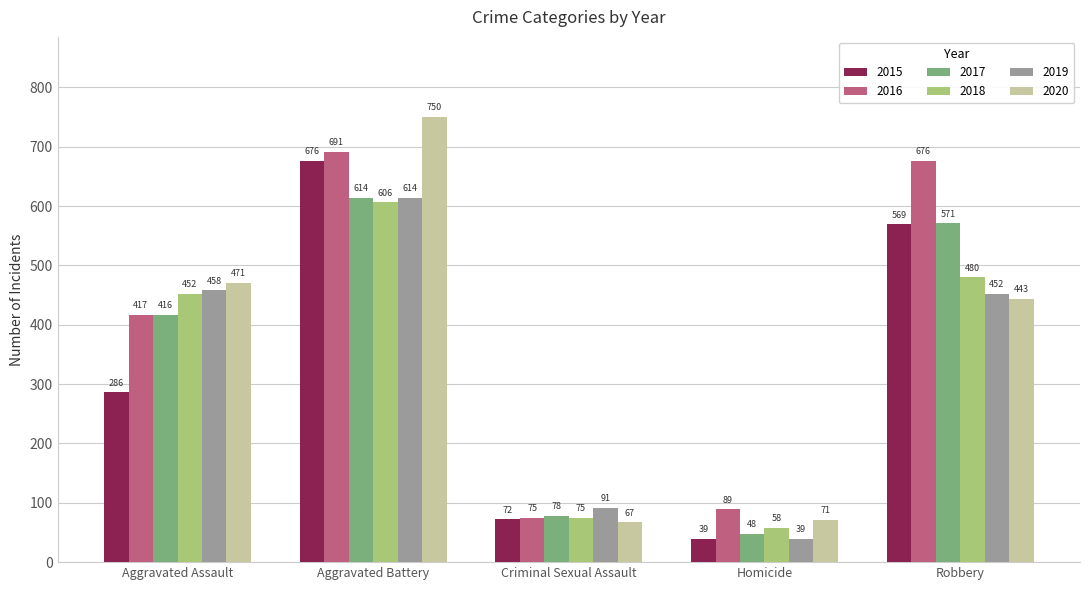

Reading left to right, transcribe all the data shown in this chart.

2015: 286	676	72	39	569
2016: 417	691	75	89	676
2017: 416	614	78	48	571
2018: 452	606	75	58	480
2019: 458	614	91	39	452
2020: 471	750	67	71	443